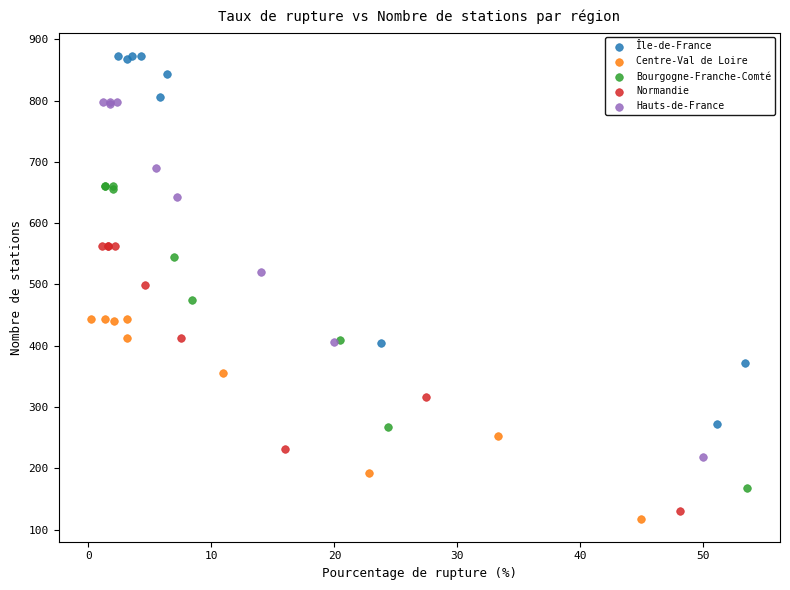

Which series has the largest Y range (max minus min)?

Île-de-France